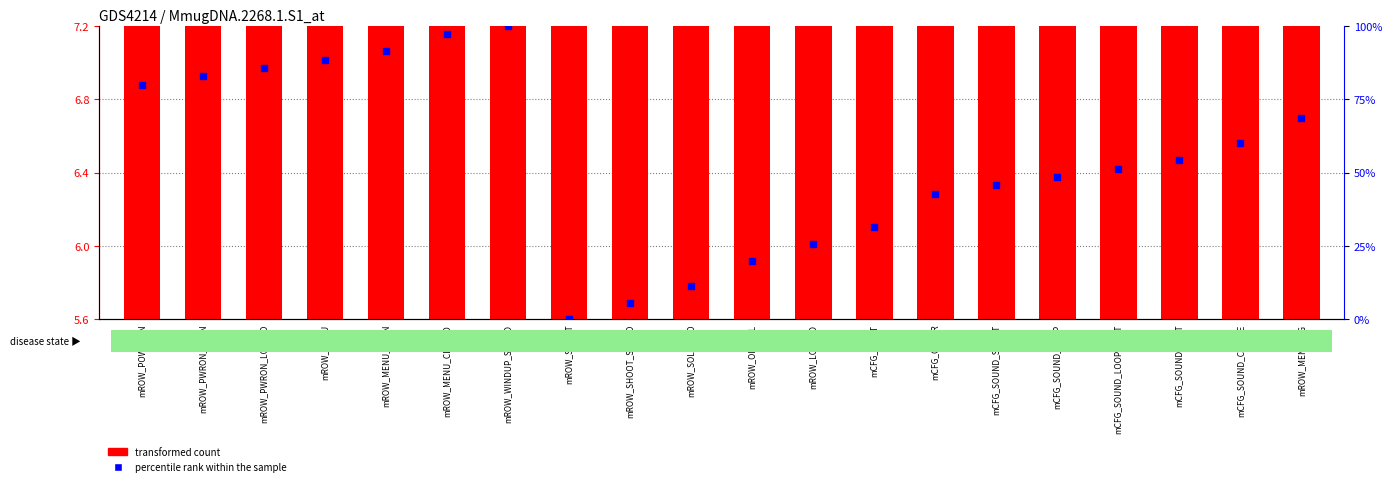

What are all the series names shown in the legend?

transformed count, percentile rank within the sample